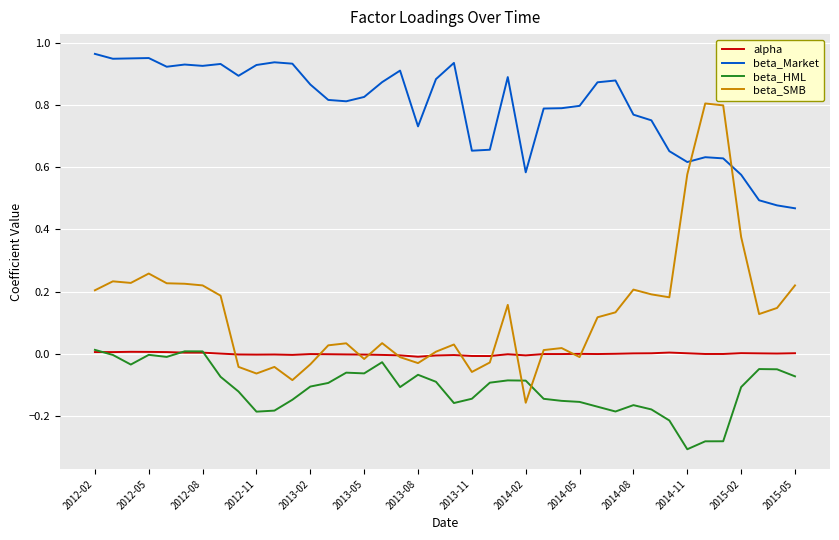

True or false: beta_HML and beta_Market intersect in this chart.

False